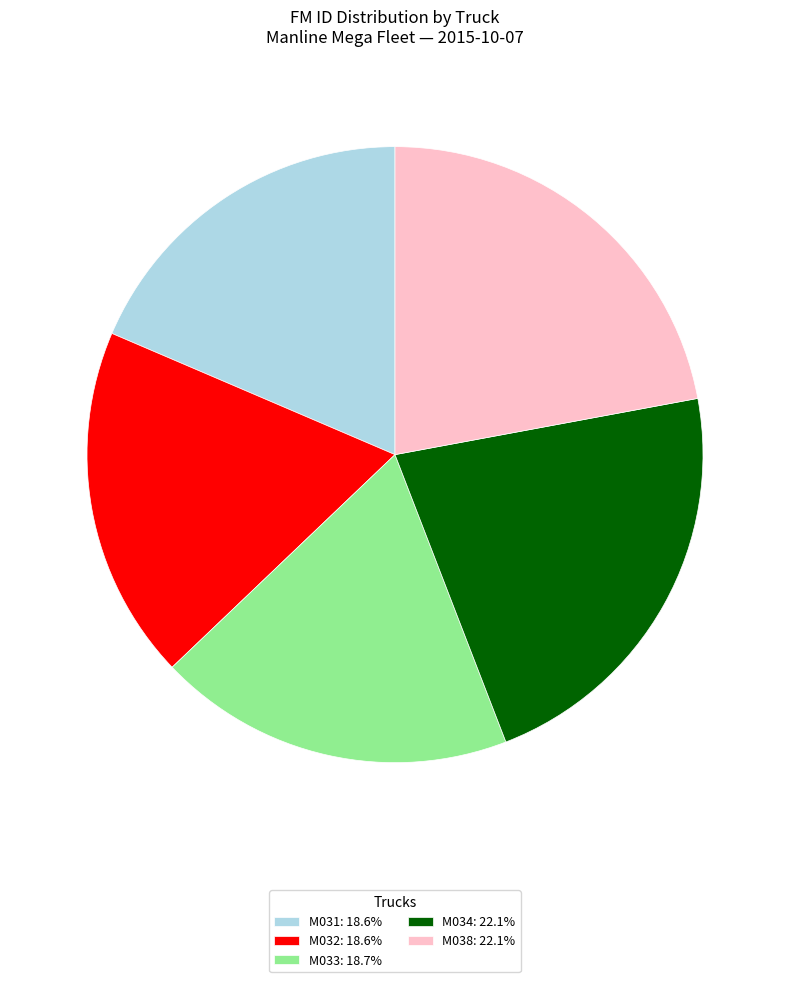

The M034 slice represents 7% of the pie. True or false?

False